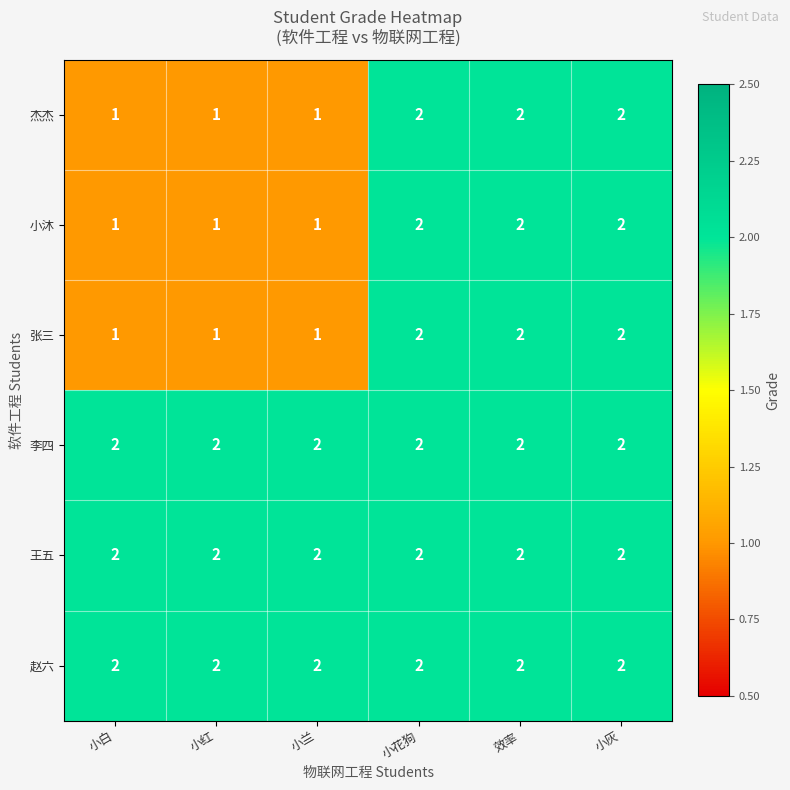

Is the value of 杰杰 at 小兰 greater than the value of 王五 at 小白?

No